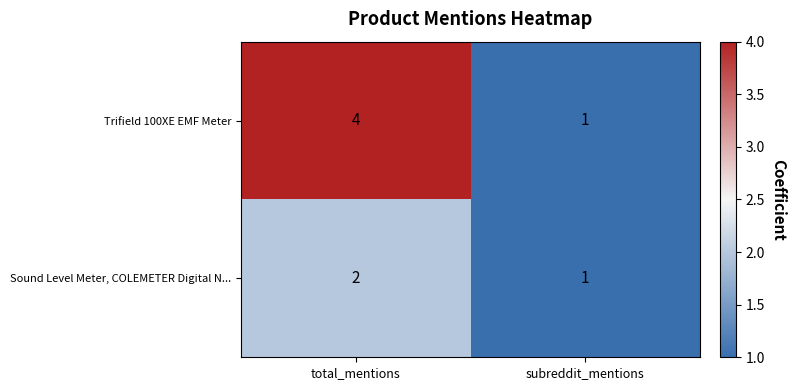

What is the greatest value displayed?

4